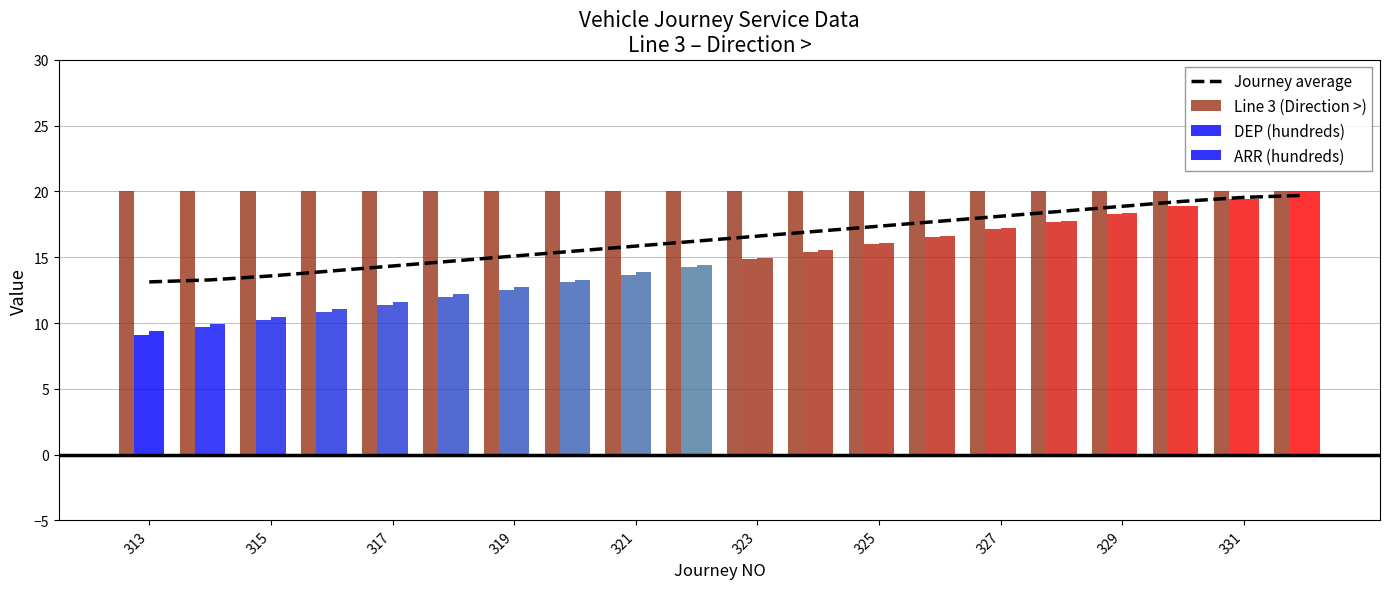

Are the bars grouped side by side (vs. stacked)?

Yes